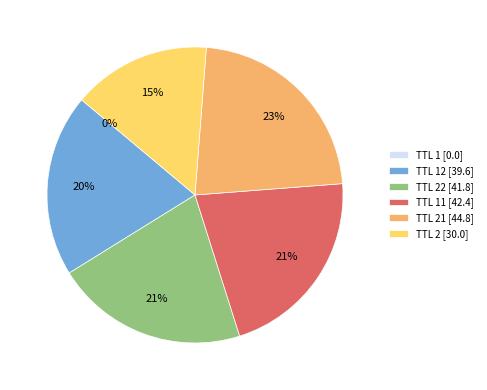

To the nearest percent, what portion does TTL 11 [42.4] represent?

21%